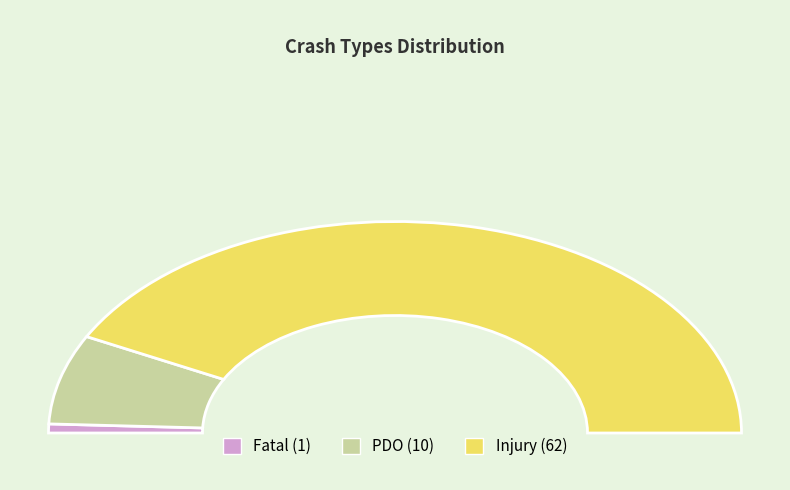

What percentage do Injury and Fatal together represent?

86.3%